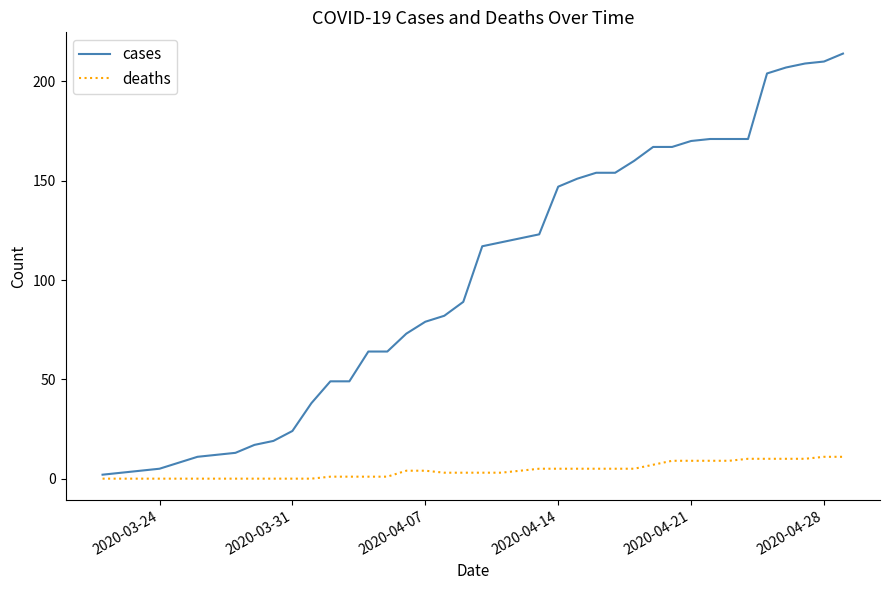

What is the maximum value for cases?

214